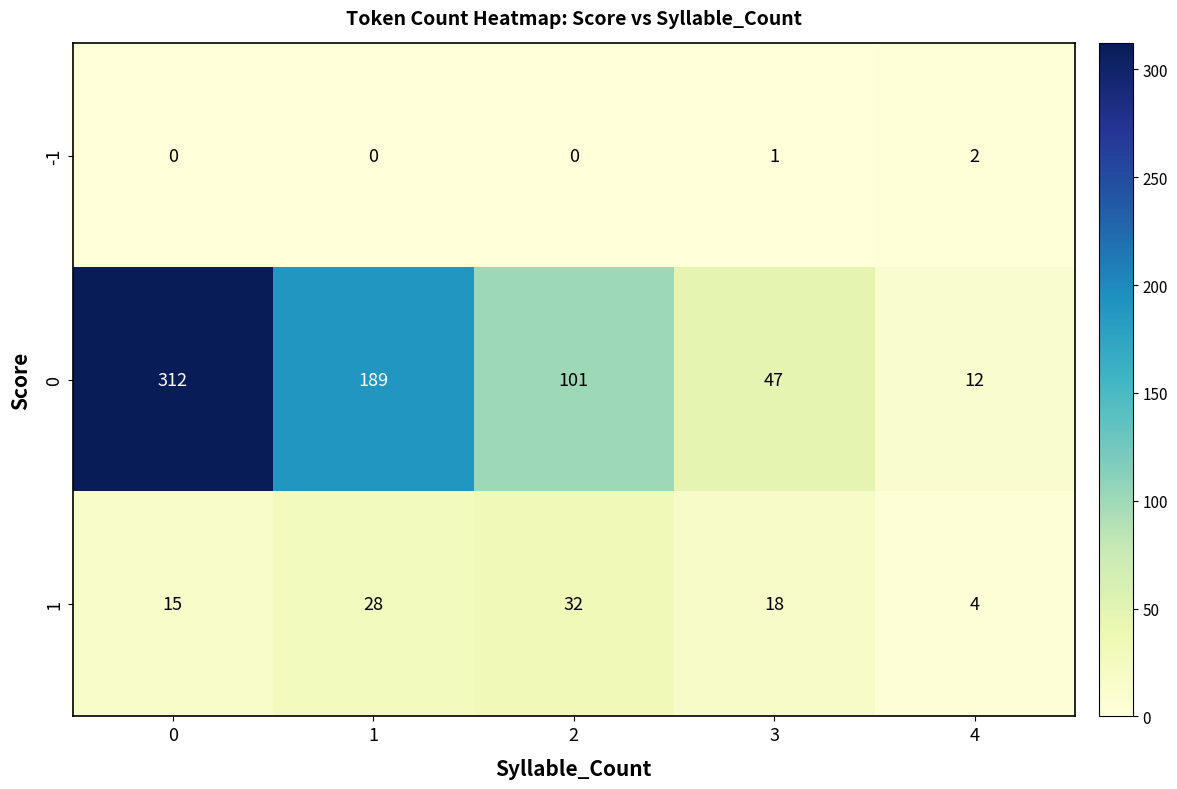

Is it true that -1 equals 0 at 1?

True